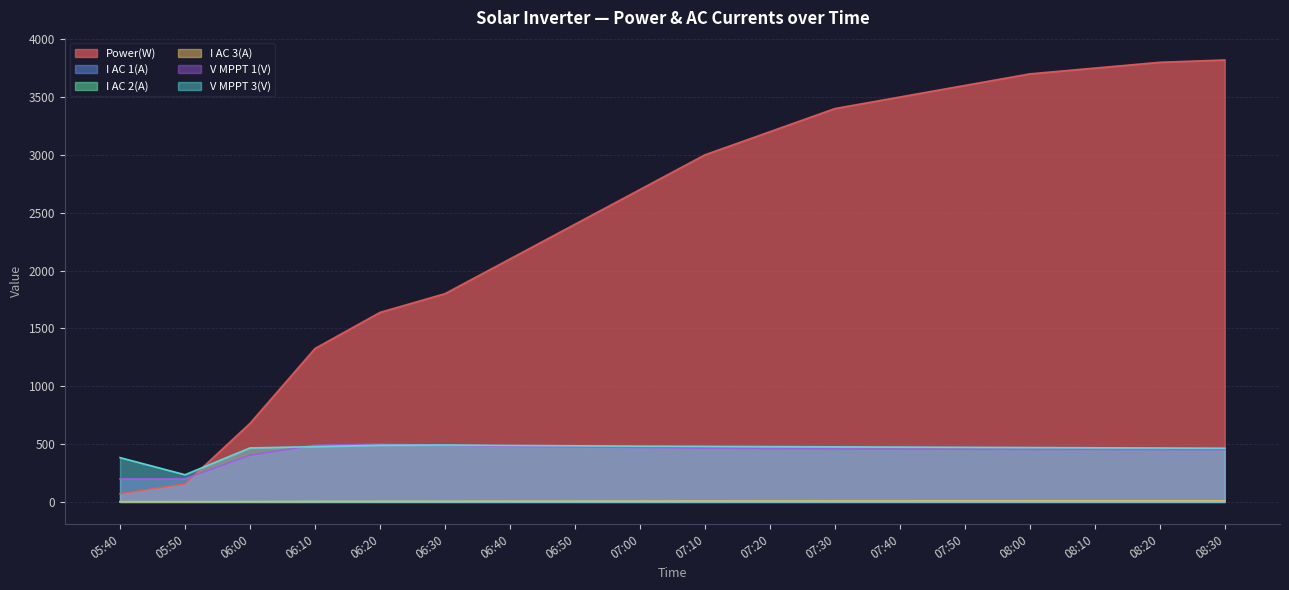

True or false: Power(W) has more than 1 points higher than both neighbors.

False